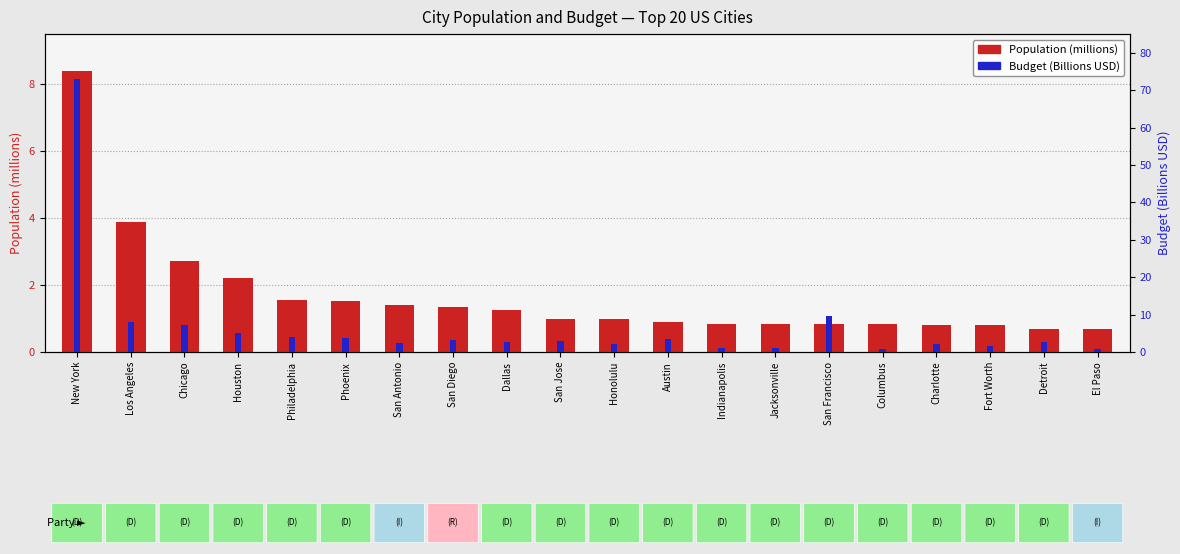

Where is Budget (Billions USD) nearest to the value 36?

San Francisco